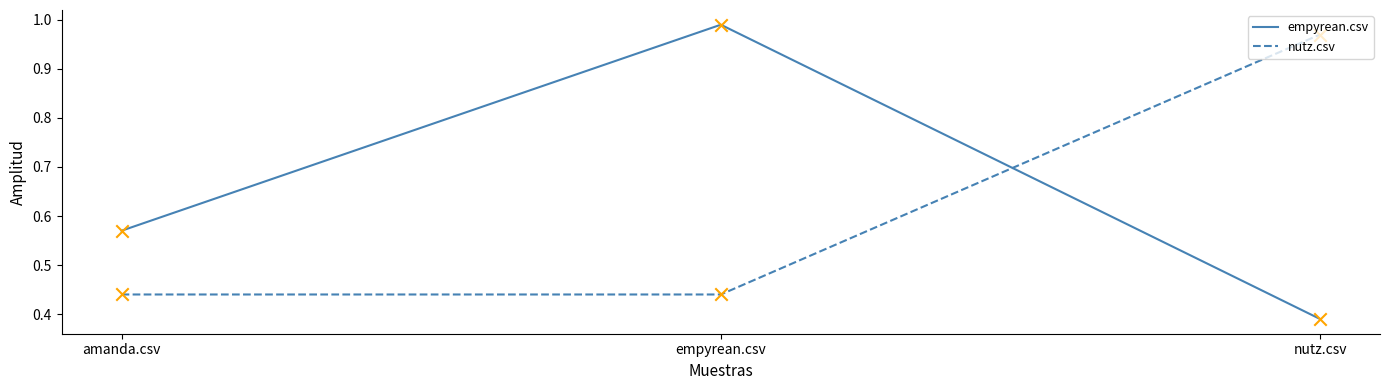

At which category is the sum across all series the highest?

empyrean.csv